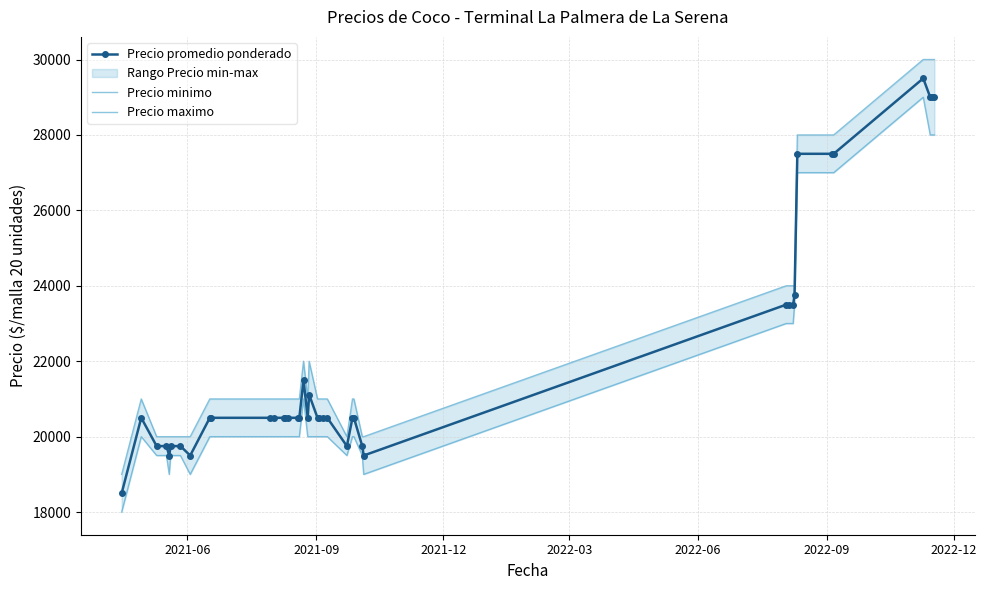

What is the value of the Precio promedio ponderado point at the 25th from the left?

19750